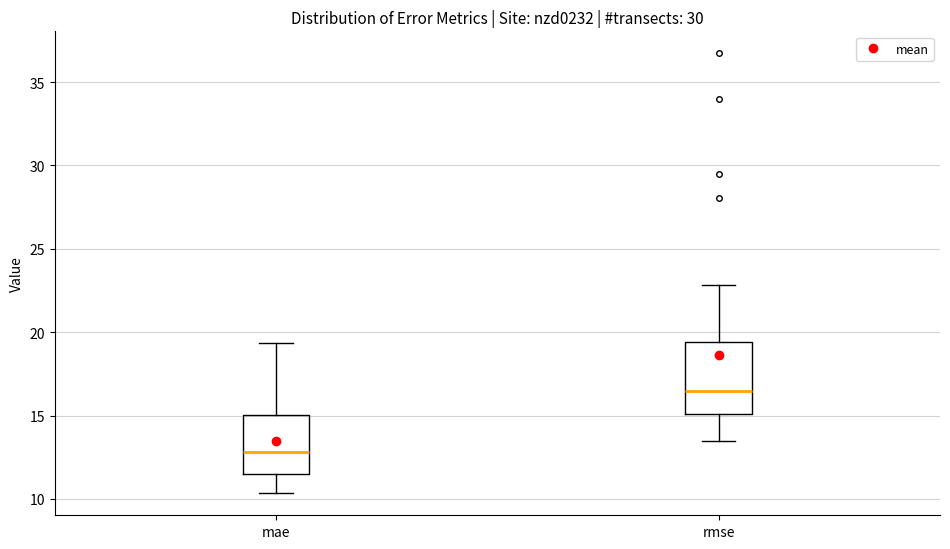

Reading left to right, read every box against the y-axis: the position of its median line, the range the box covers, and the ends of its whiskers. The values are not printed on the chart, so give them approximately, as read against the axis.

mae: median 13.0, box 11.5 to 15.0, whiskers 10.5 to 19.5
rmse: median 16.5, box 15.0 to 19.5, whiskers 13.5 to 23.0